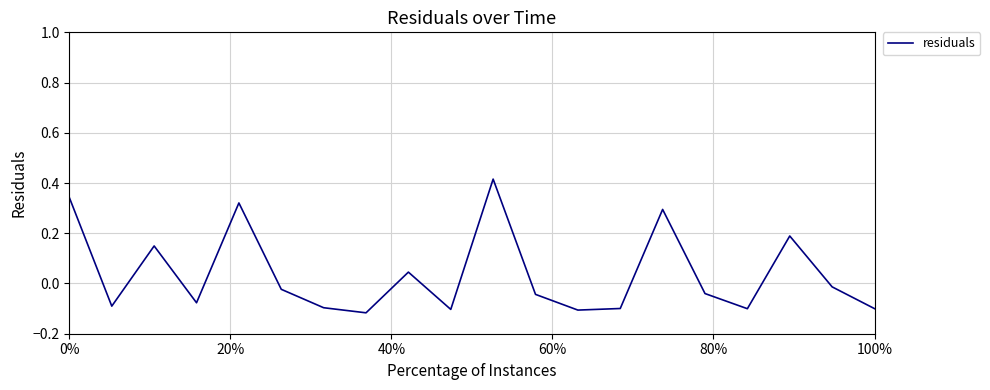

What is the difference between the maximum and minimum values?

0.5